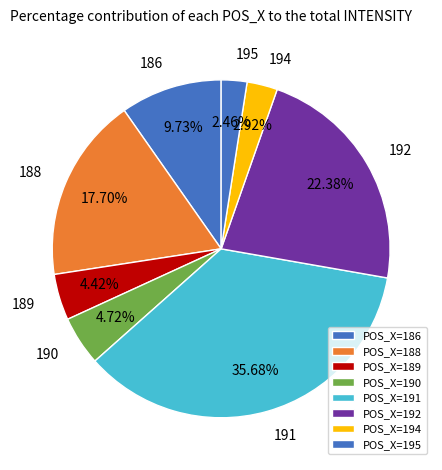

Which has a higher value, 194 or 190?

190